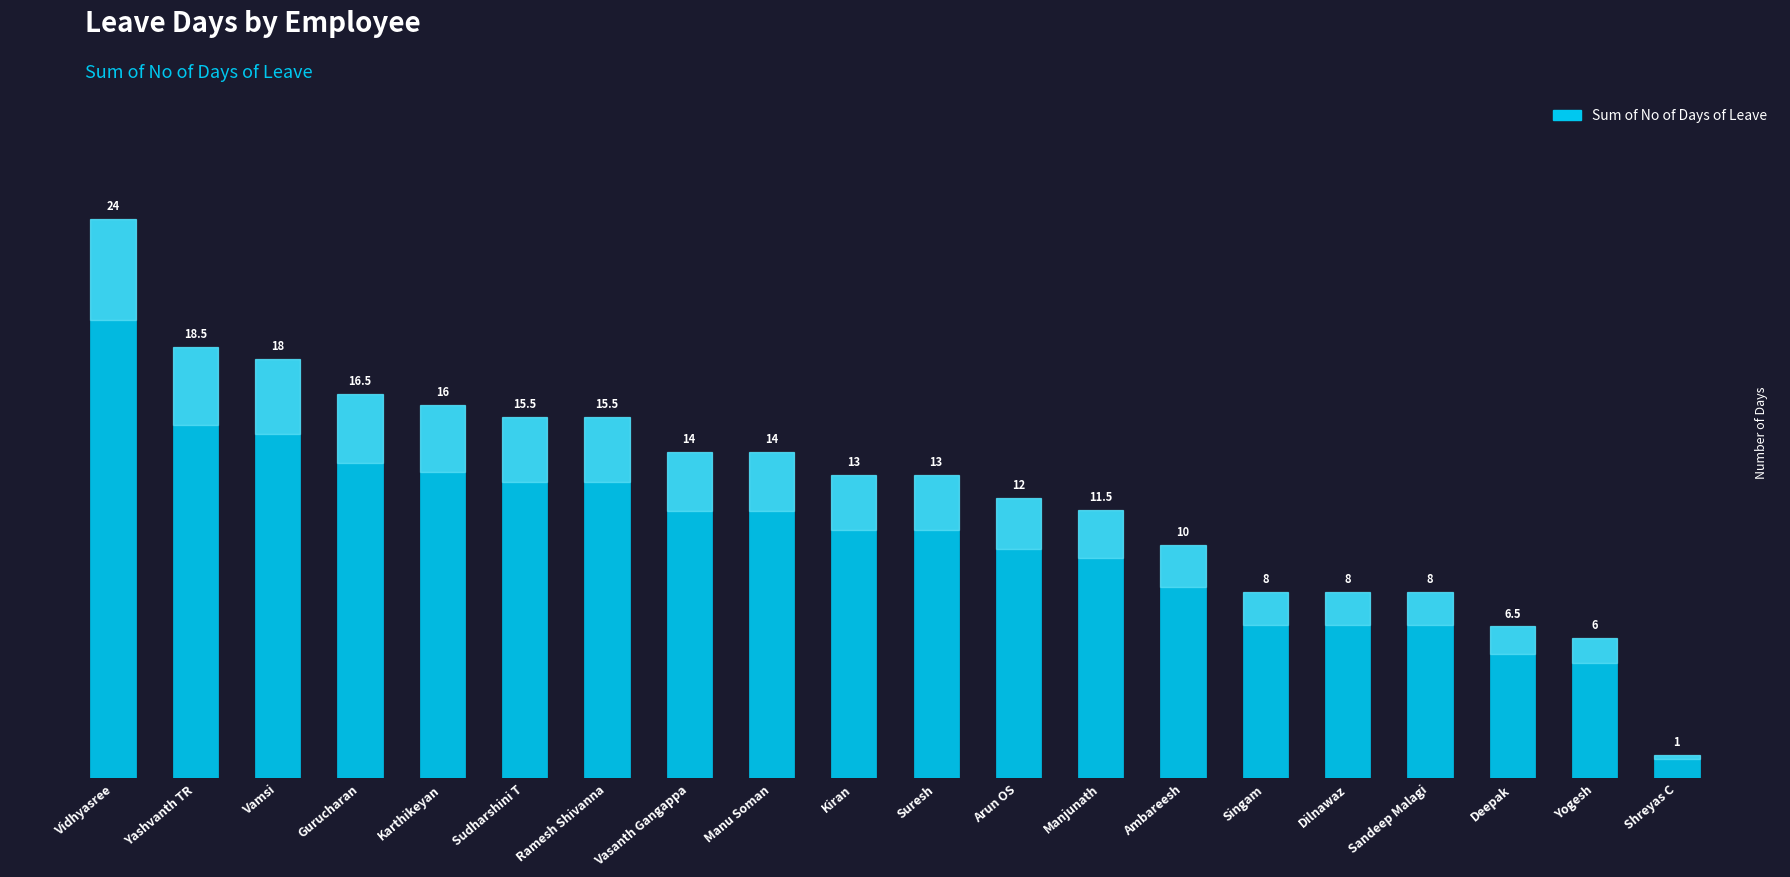

What is the change in value from Vamsi to Dilnawaz?

-10.0